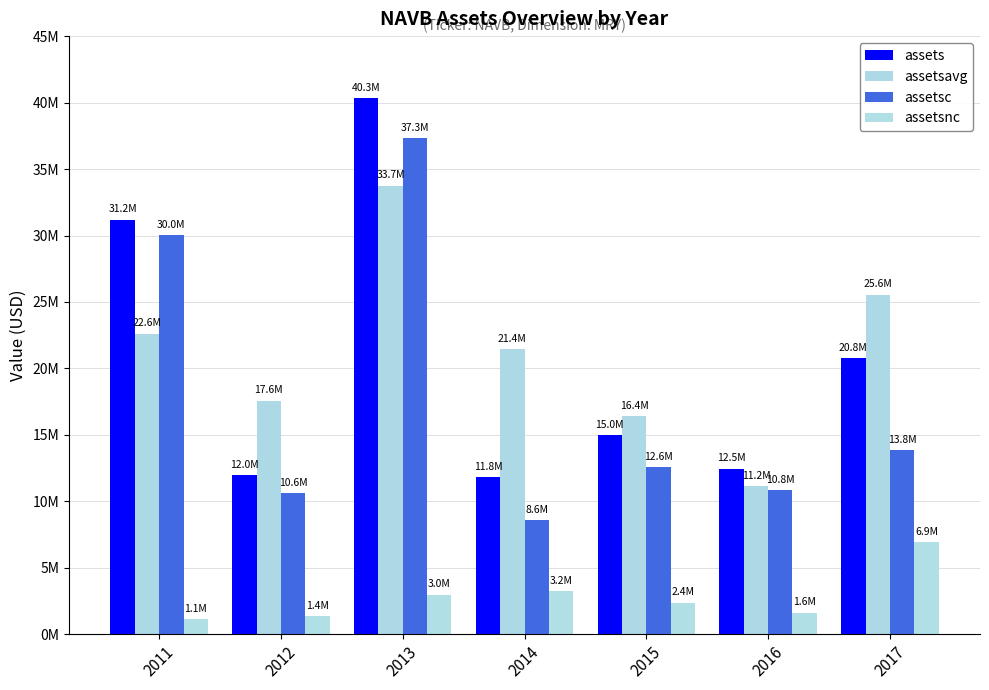

Are the bars horizontal?

No